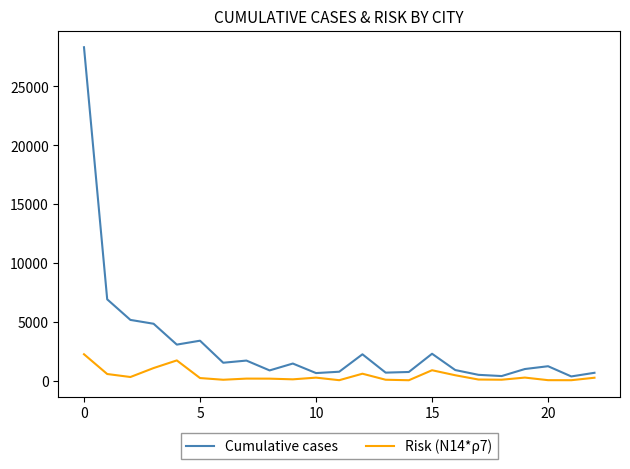

Which series has the largest total across all categories?

Cumulative cases